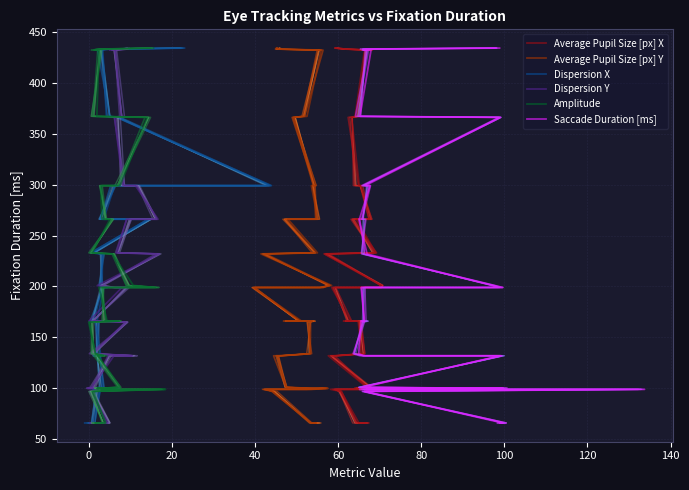

The value of Dispersion Y at 26 is 676. True or false?

False